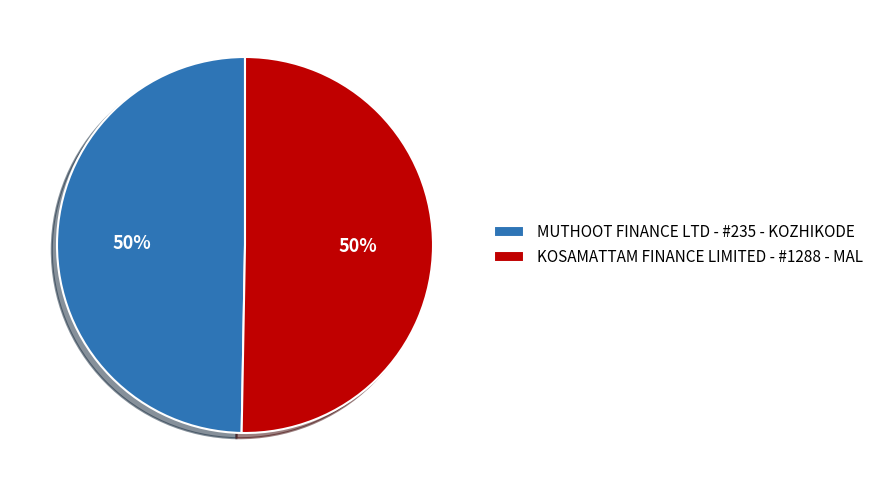

To the nearest percent, what portion does KOSAMATTAM FINANCE LIMITED - #1288 - MAL represent?

50%